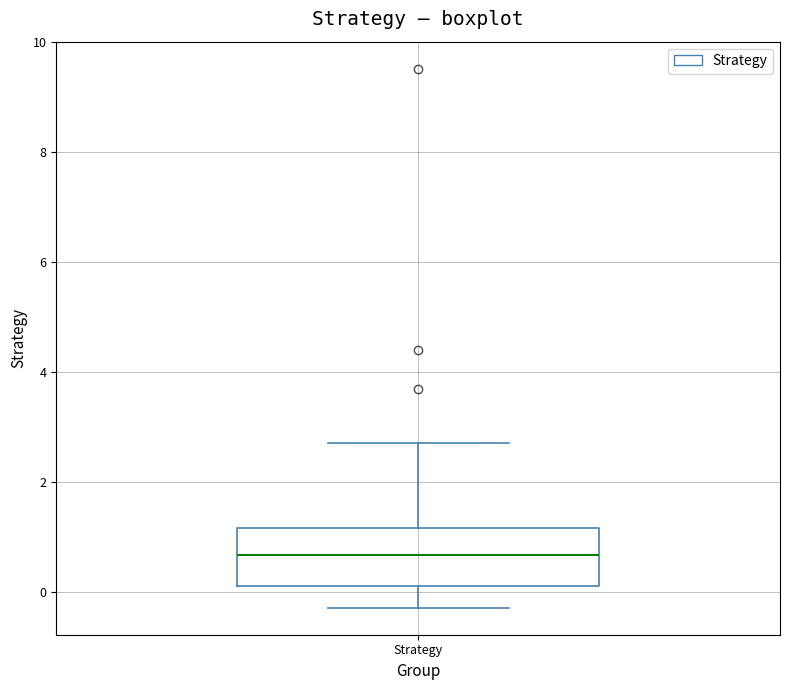

Read this box plot against the y-axis: the position of the median line, the range covered by the box, and the ends of both whiskers. The values are not printed on the chart, so give them approximately, as read against the axis.

median 0.6, box 0.2 to 1.2, whiskers -0.2 to 2.8